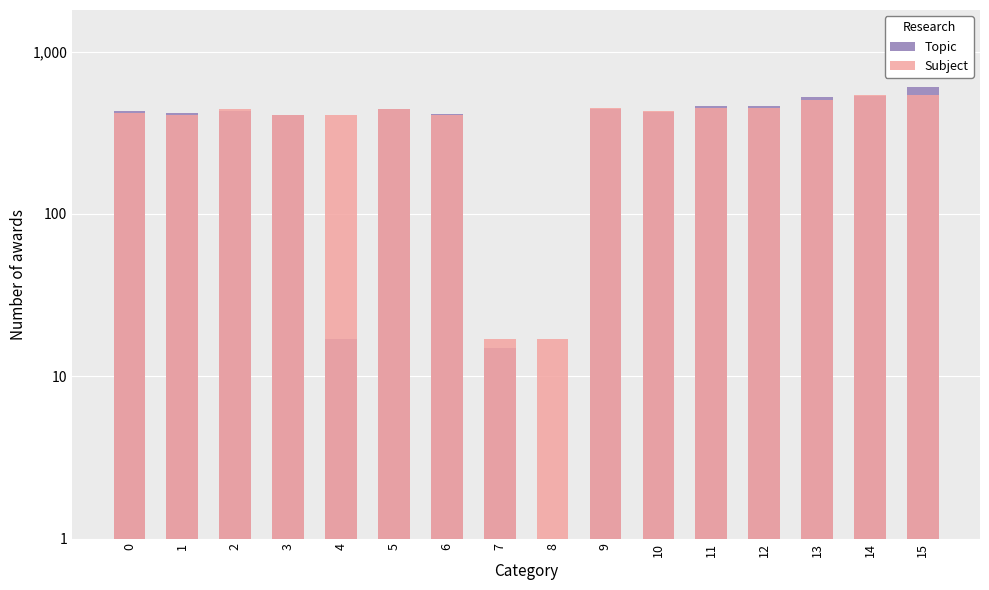

At 7, list the series in order from smallest to largest.

Topic, Subject